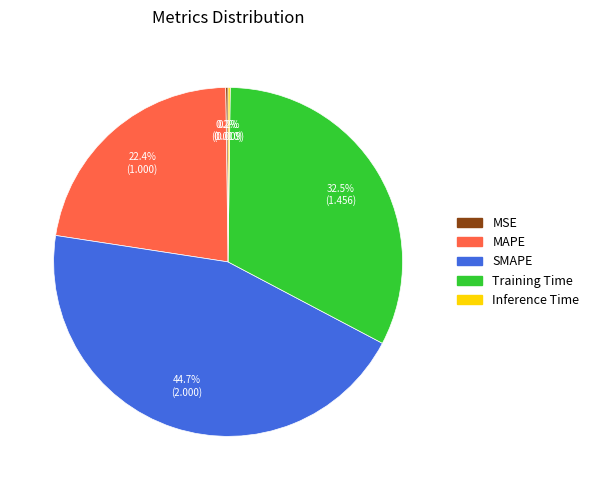

Is MAPE the majority of the pie?

No